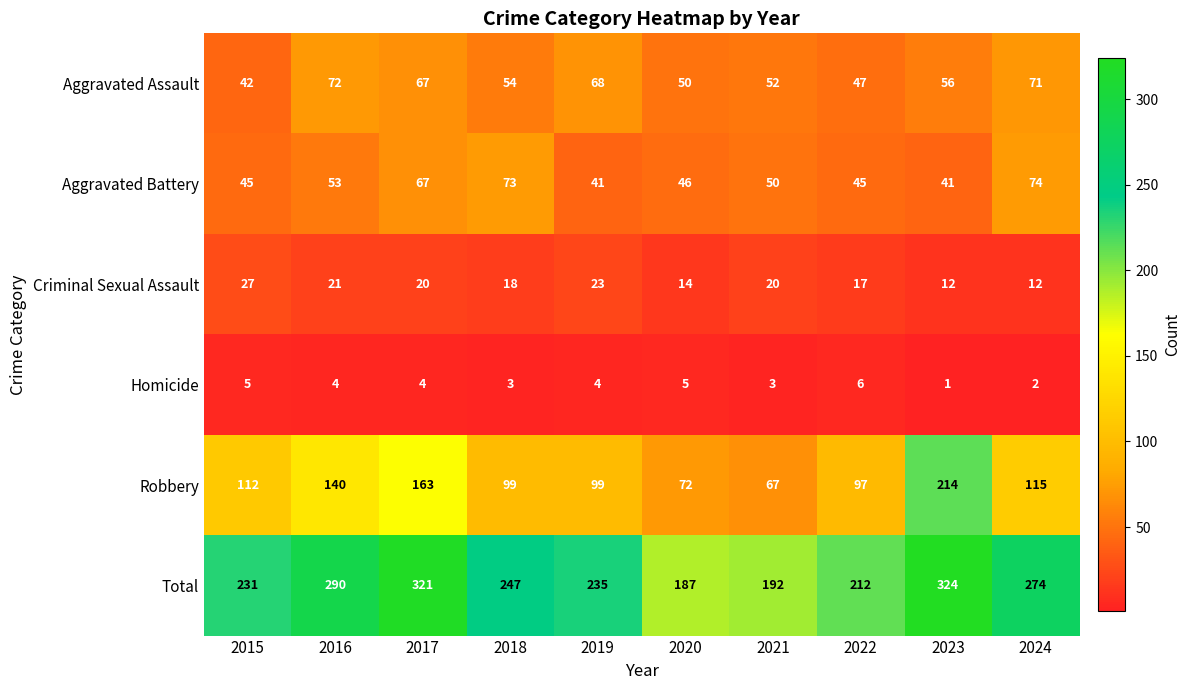

Where does the Aggravated Assault series first go above 56?

2016